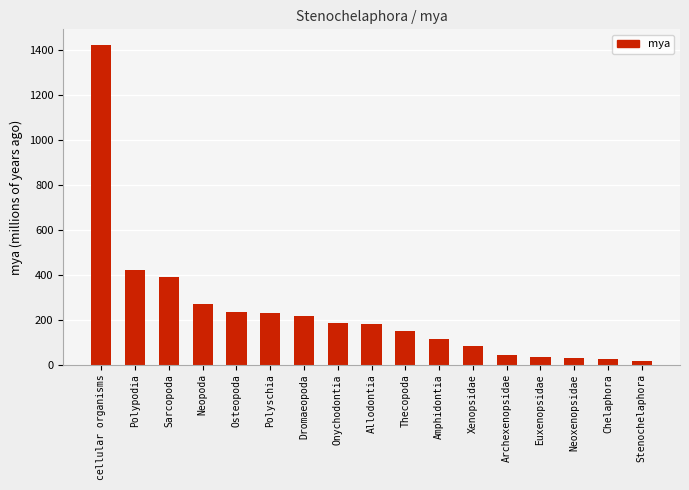

What value does the data have at Chelaphora, to the nearest 10?

20